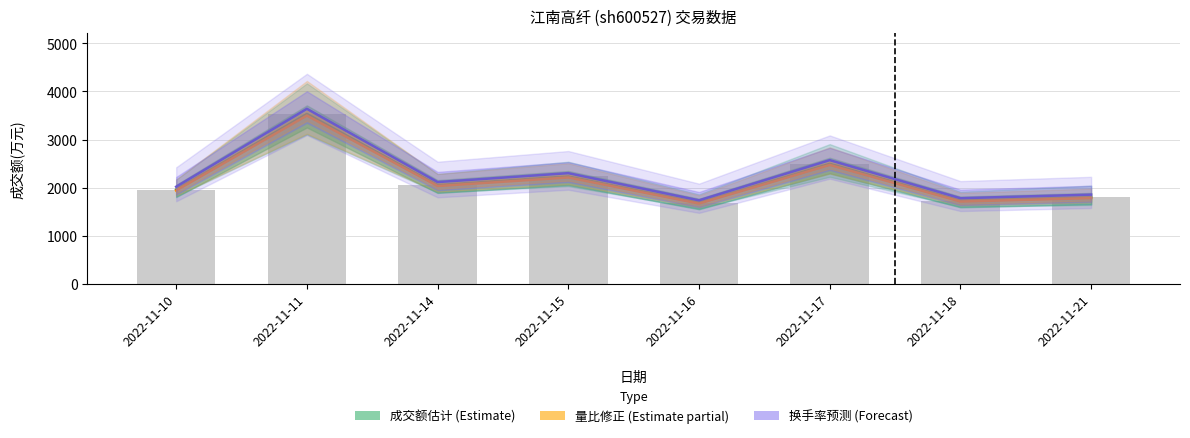

Rank the series at 2022-11-18 from highest to lowest value.

换手率预测 (Forecast), 成交额估计 (Estimate), 量比修正 (Estimate partial)